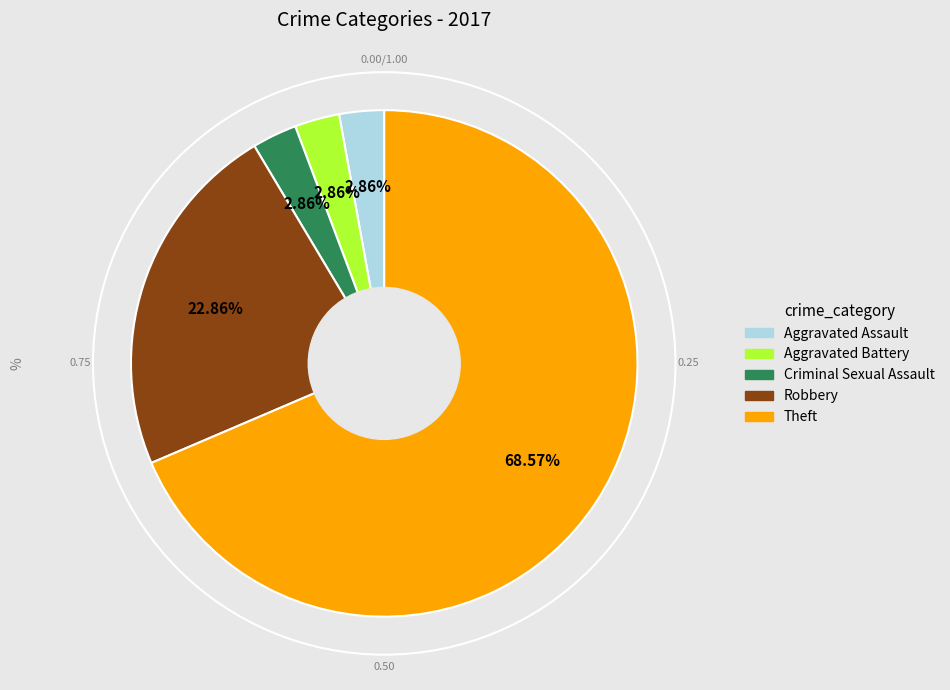

Combined, do Robbery and Aggravated Battery account for over 50%?

No